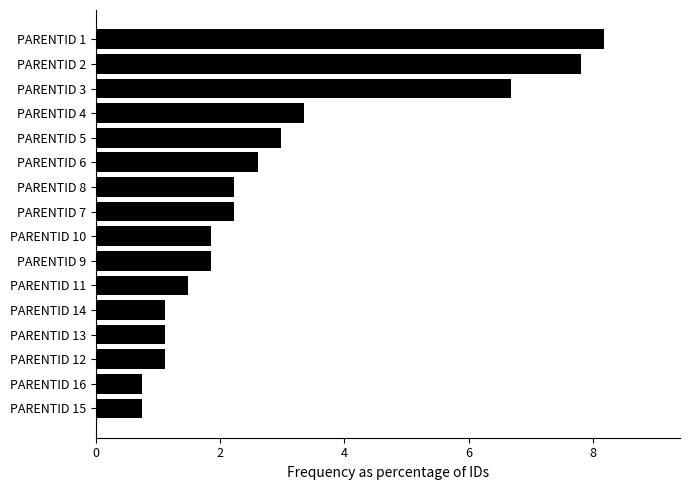

What is the maximum value shown in the chart?

8.2